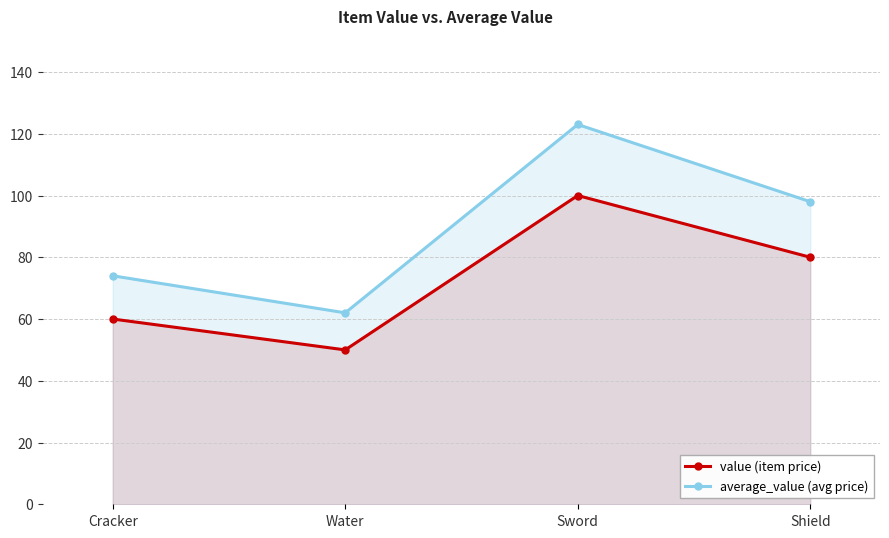

Which series has the largest total across all categories?

average_value (avg price)